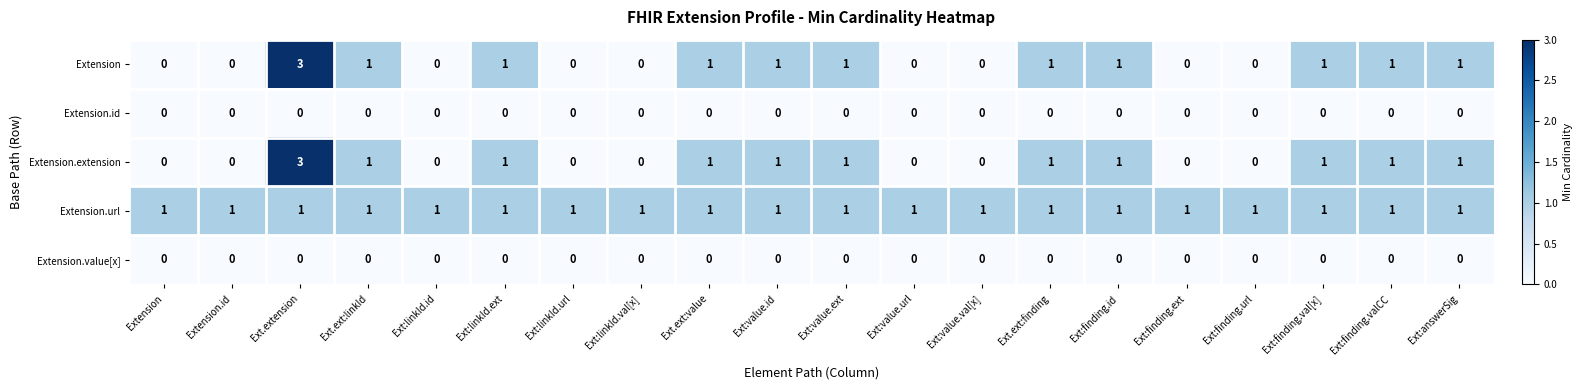

What is the total value across all series at Ext:finding.ext?

1